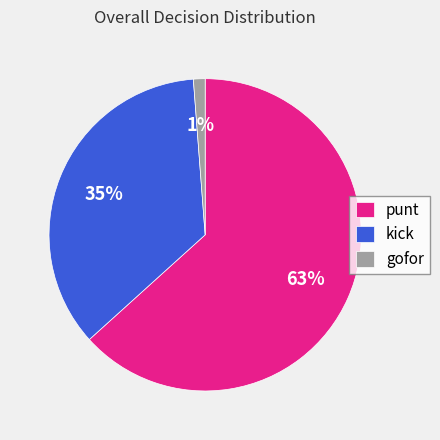

To the nearest percent, what is the difference between the kick and punt slice percentages?

28%